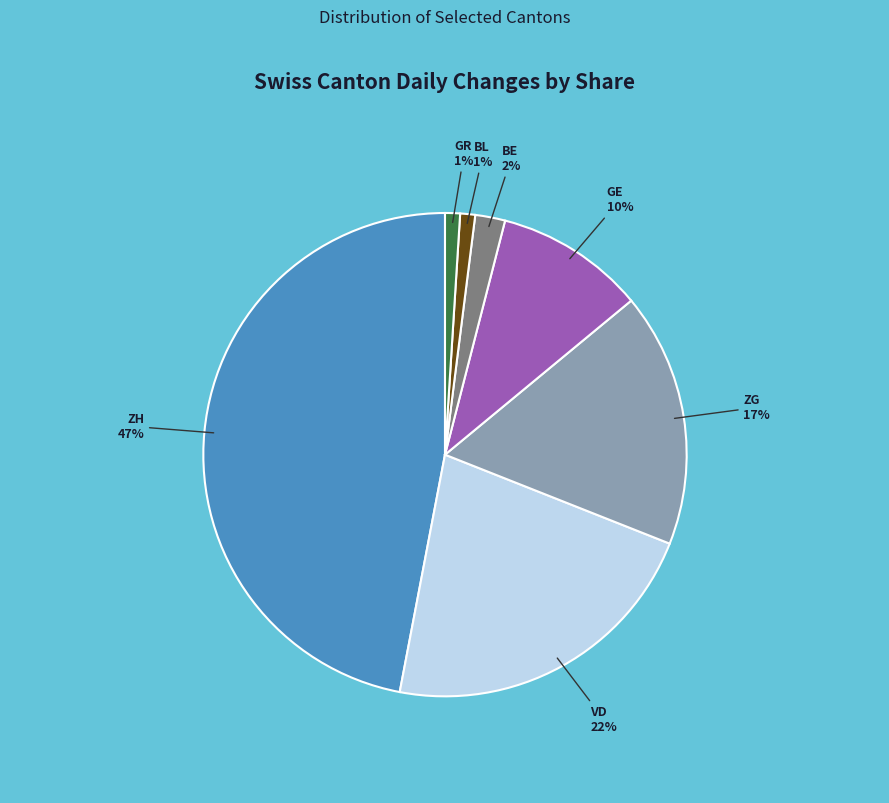

Which has a higher value, BE or ZH?

ZH